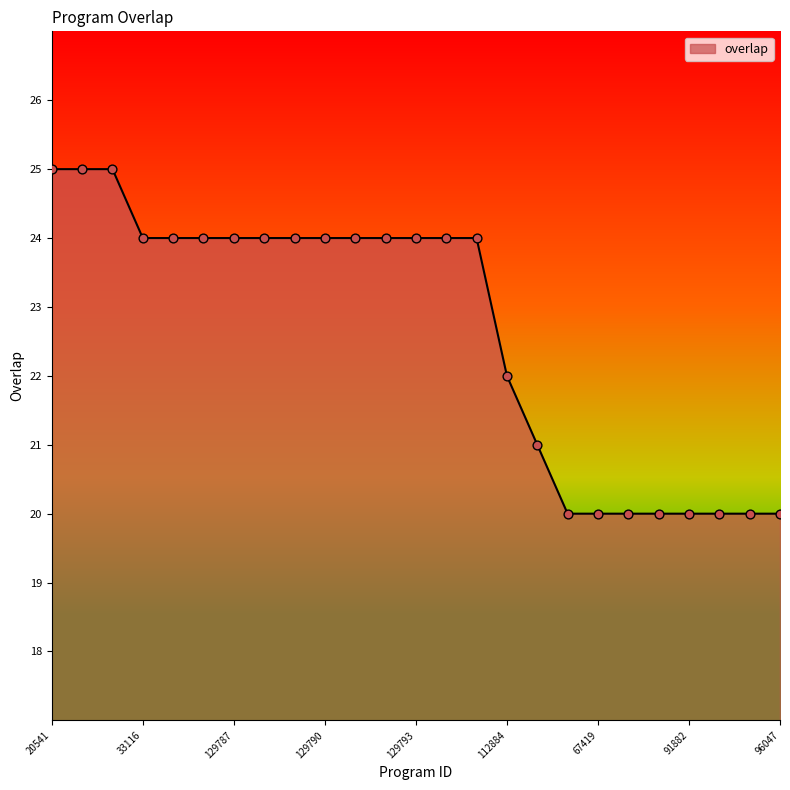

What is the greatest value displayed?

25